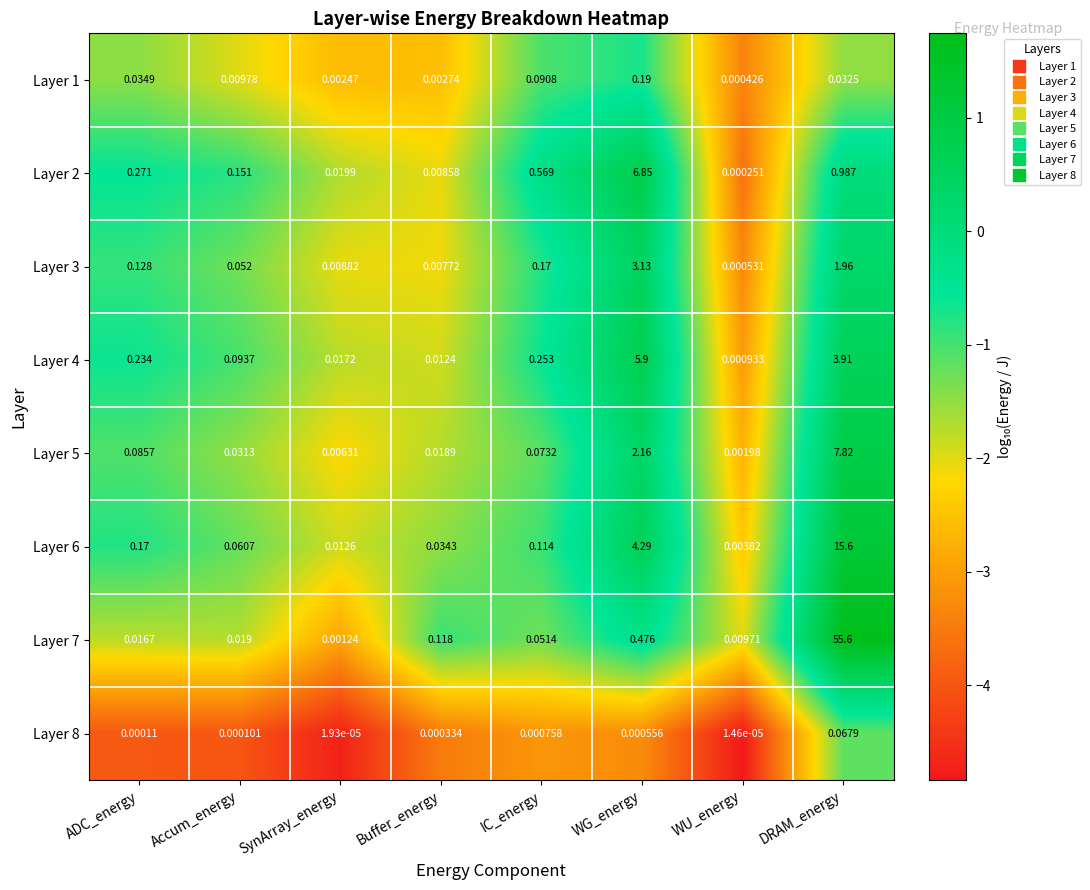

What is the greatest value displayed?

55.6